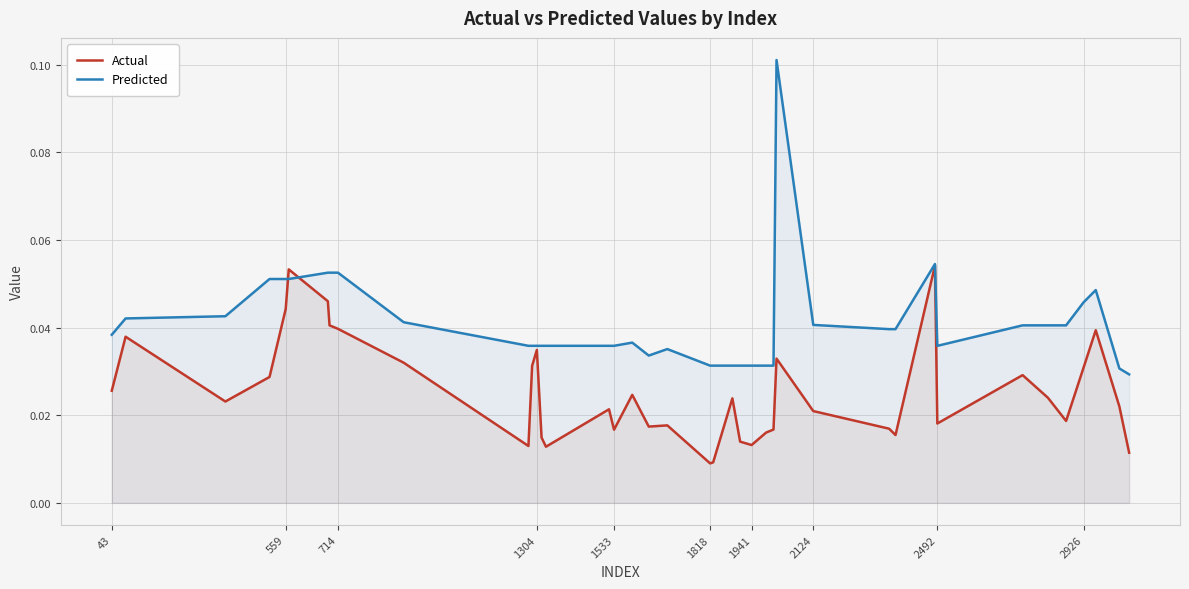

List the series in order of their overall mean, highest first.

Predicted, Actual